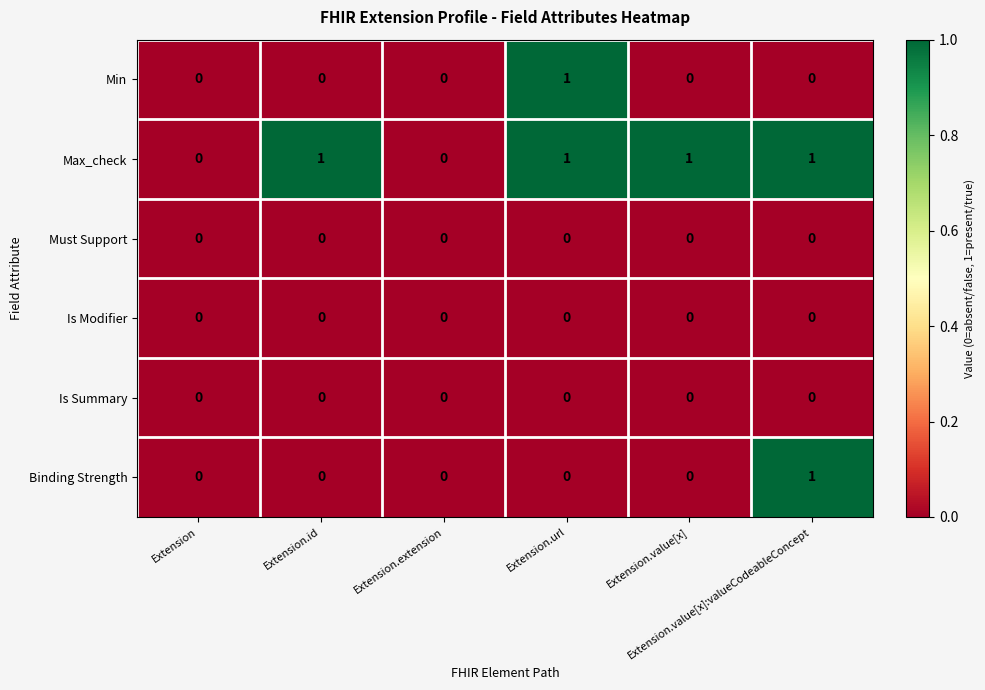

How many Min values are between 0 and 1?

6